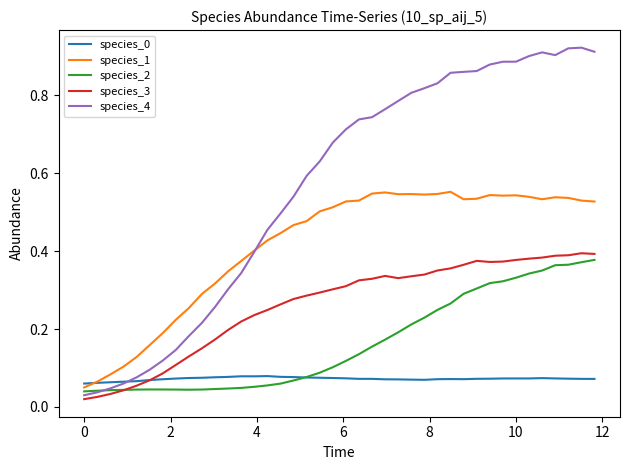

Which series has the widest spread of values?

species_4